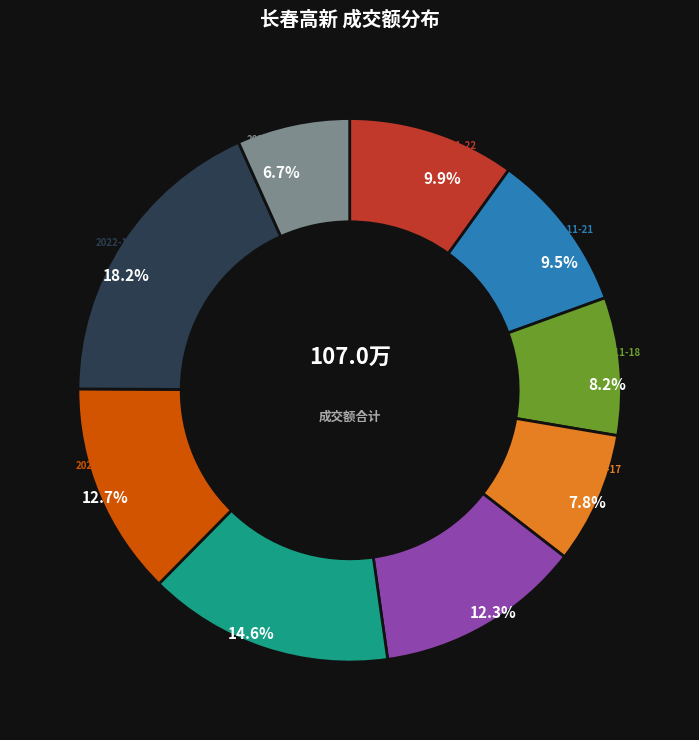

Does 2022-11-18 account for over 50% of the chart?

No